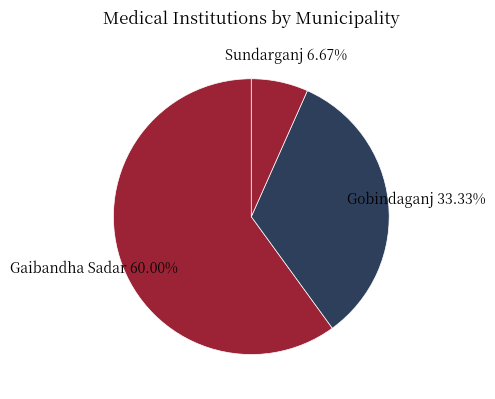

Approximately how many times larger is the value at Gobindaganj compared to Sundarganj?

5.0